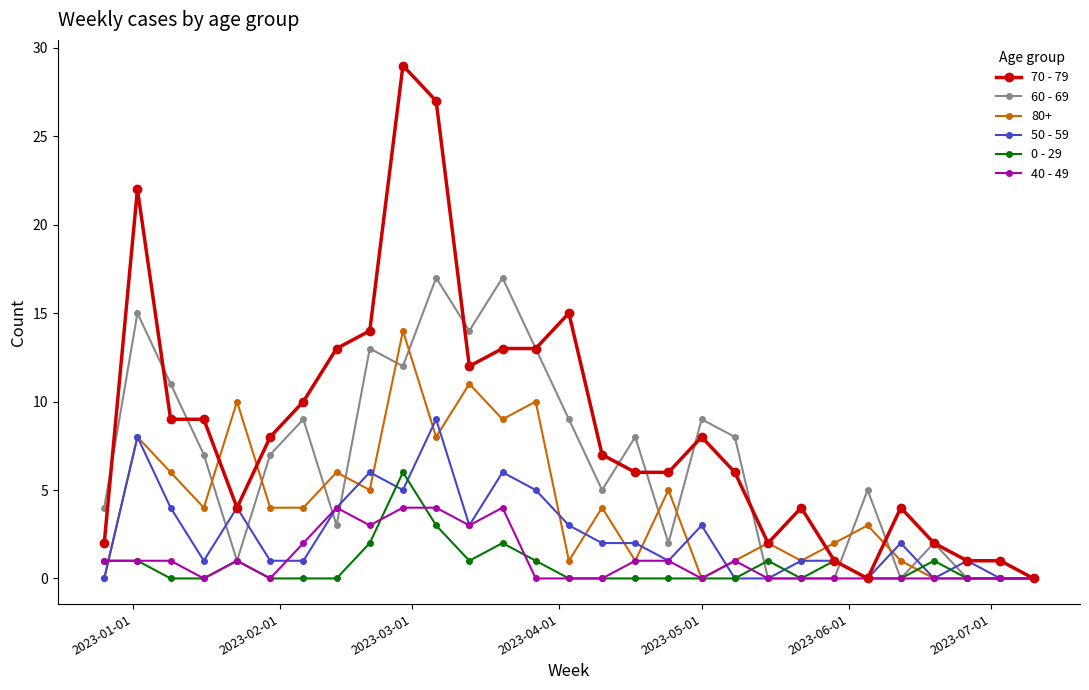

At how many categories does at least one series exceed 16?

4